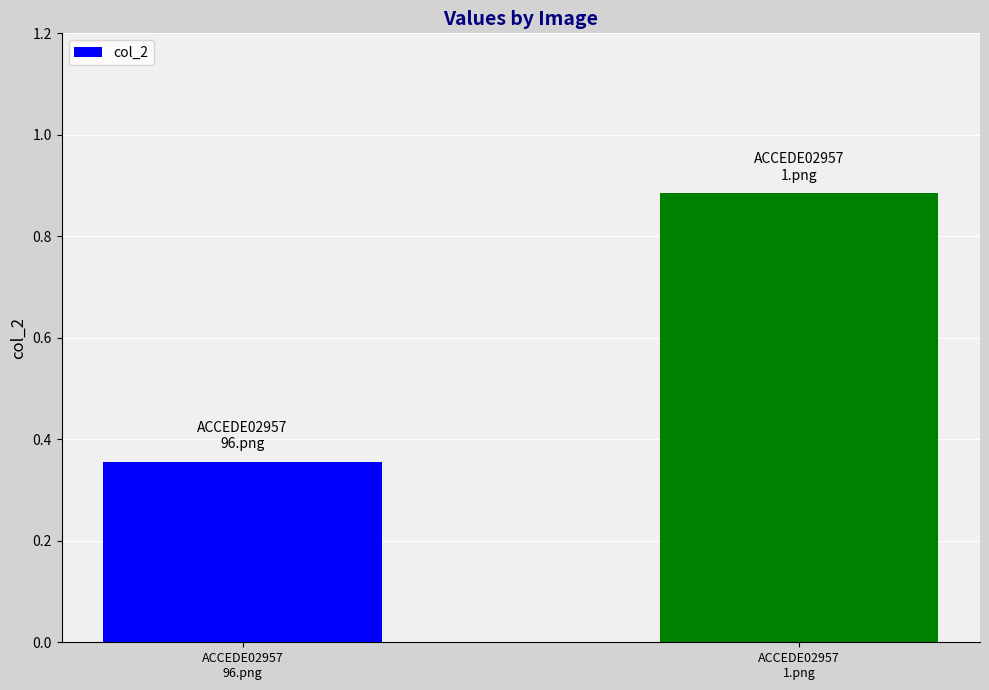

What is the sum of all values?

1.2